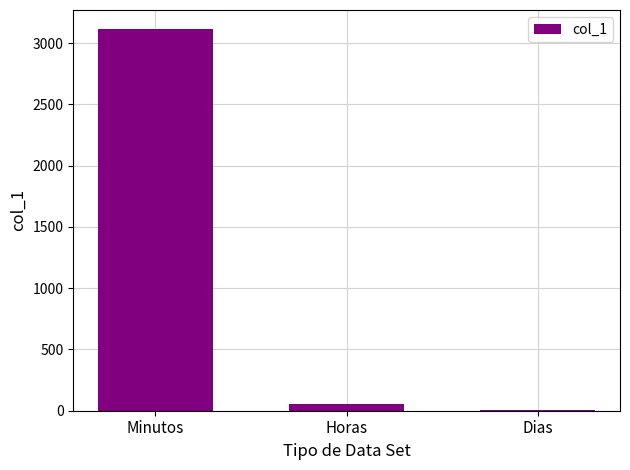

What is the change in value from Minutos to Dias?

-3113.0